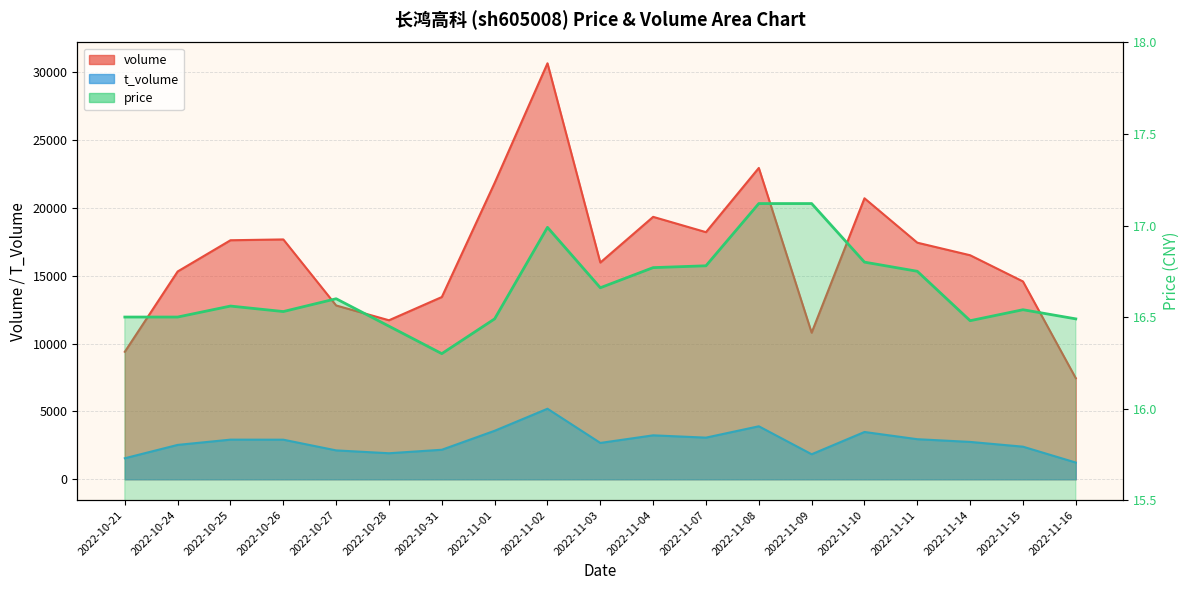

At which category is the sum across all series the highest?

2022-11-02